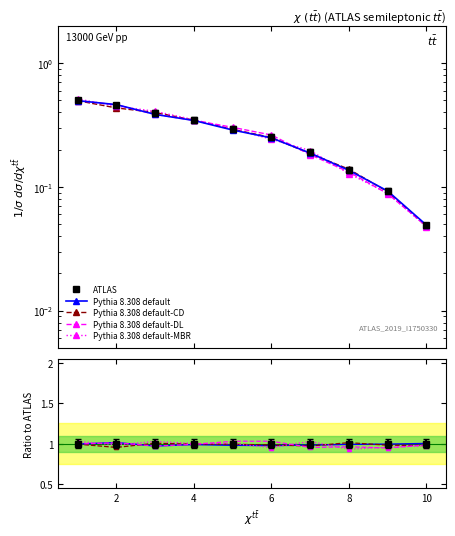

True or false: ATLAS has more than 1 points higher than both neighbors.

False